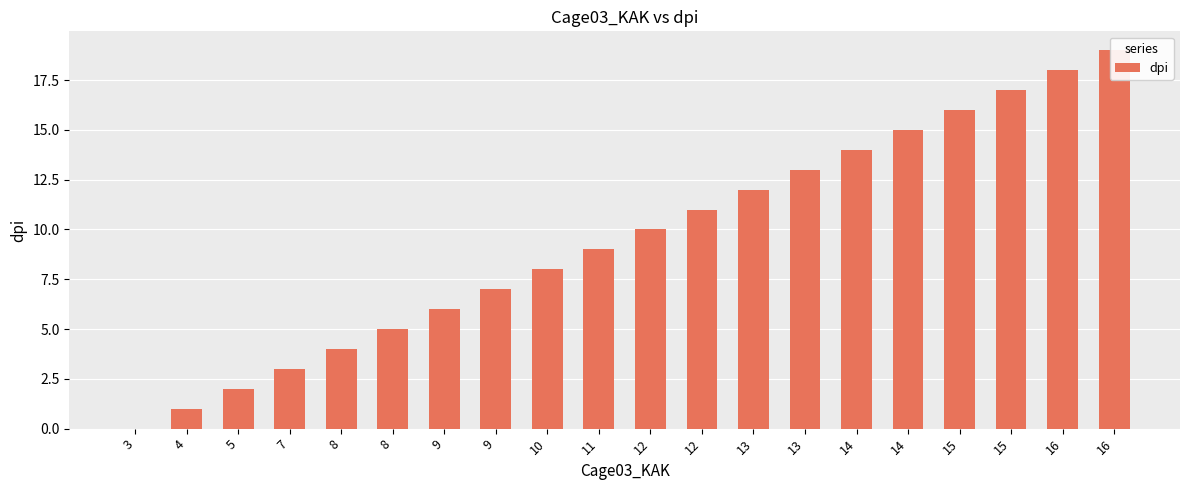

Is it true that the value at 4 is 1?

False